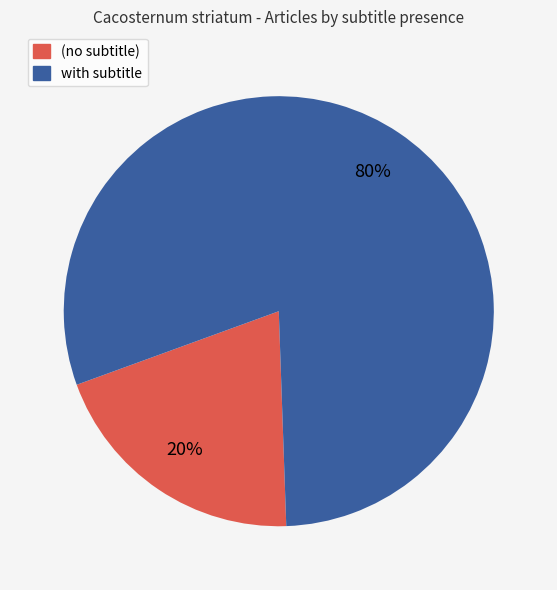

How many segments does this pie chart have?

2